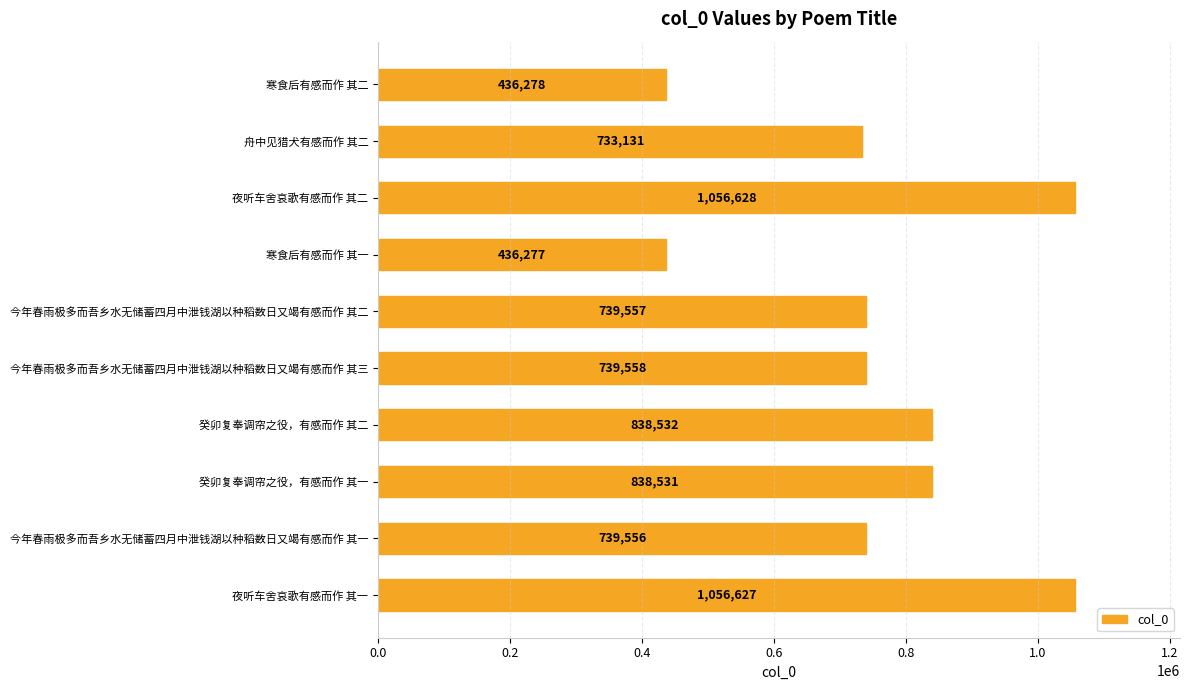

List the labels in order of value, largest first.

夜听车舍哀歌有感而作 其二, 夜听车舍哀歌有感而作 其一, 癸卯复奉调帘之役，有感而作 其二, 癸卯复奉调帘之役，有感而作 其一, 今年春雨极多而吾乡水无储蓄四月中泄钱湖以种稻数日又竭有感而作 其三, 今年春雨极多而吾乡水无储蓄四月中泄钱湖以种稻数日又竭有感而作 其二, 今年春雨极多而吾乡水无储蓄四月中泄钱湖以种稻数日又竭有感而作 其一, 舟中见猎犬有感而作 其二, 寒食后有感而作 其二, 寒食后有感而作 其一